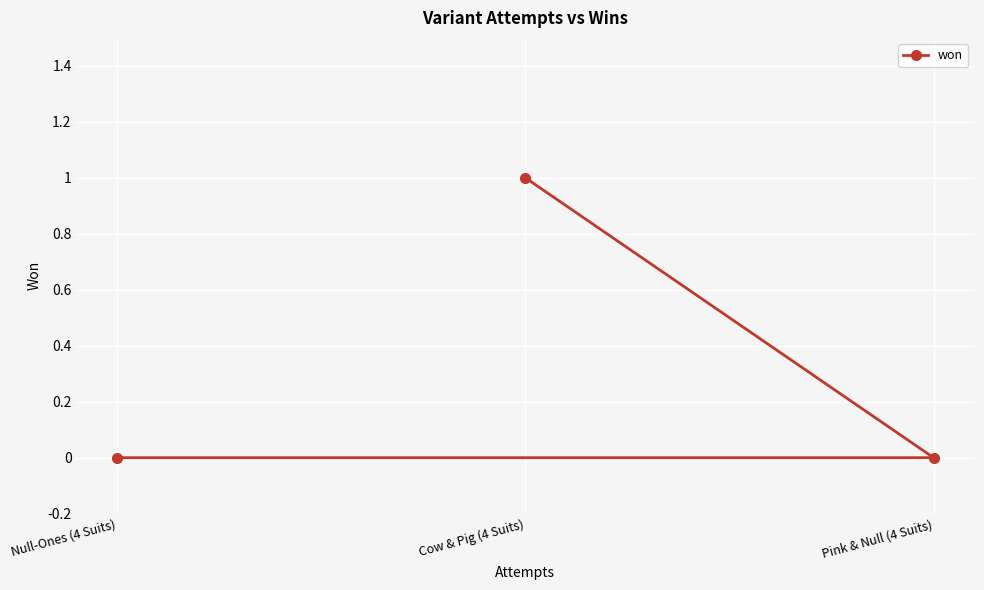

What is the label of the 2nd point from the left?

Cow & Pig (4 Suits)